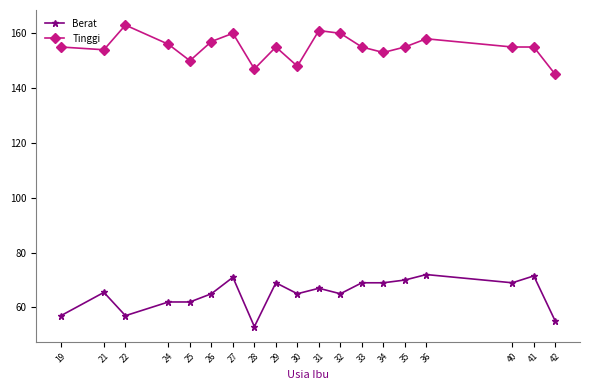

Reading left to right, list all the values displayed in this chart.

Berat: 19=57.0	21=65.5	22=57.0	24=62.0	25=62.0	26=65.0	27=71.0	28=53.0	29=69.0	30=65.0	31=67.0	32=65.0	33=69.0	34=69.0	35=70.0	36=72.0	40=69.0	41=71.5	42=55.0
Tinggi: 19=155.0	21=154.0	22=163.0	24=156.0	25=150.0	26=157.0	27=160.0	28=147.0	29=155.0	30=148.0	31=161.0	32=160.0	33=155.0	34=153.0	35=155.0	36=158.0	40=155.0	41=155.0	42=145.0